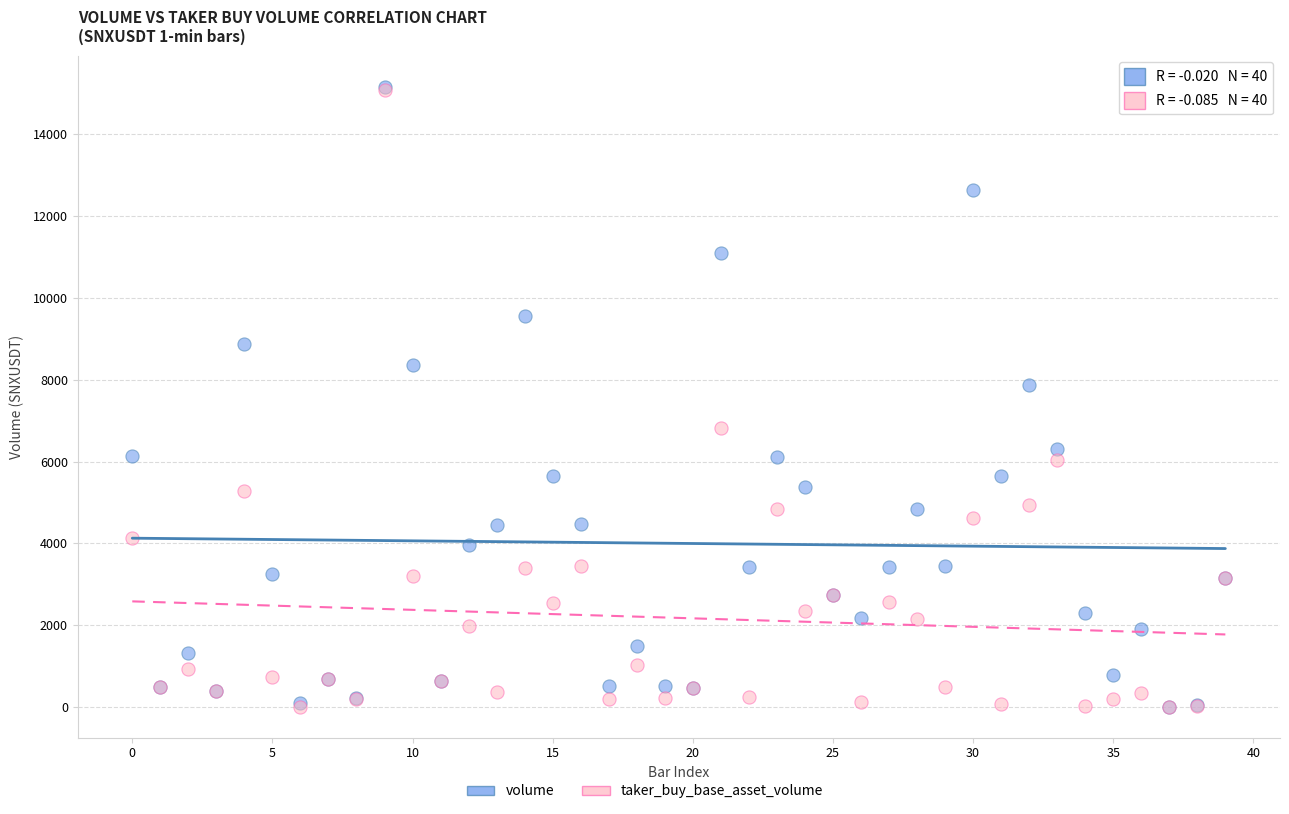

In the volume series, what Y value is closest to 7589?

7870.0